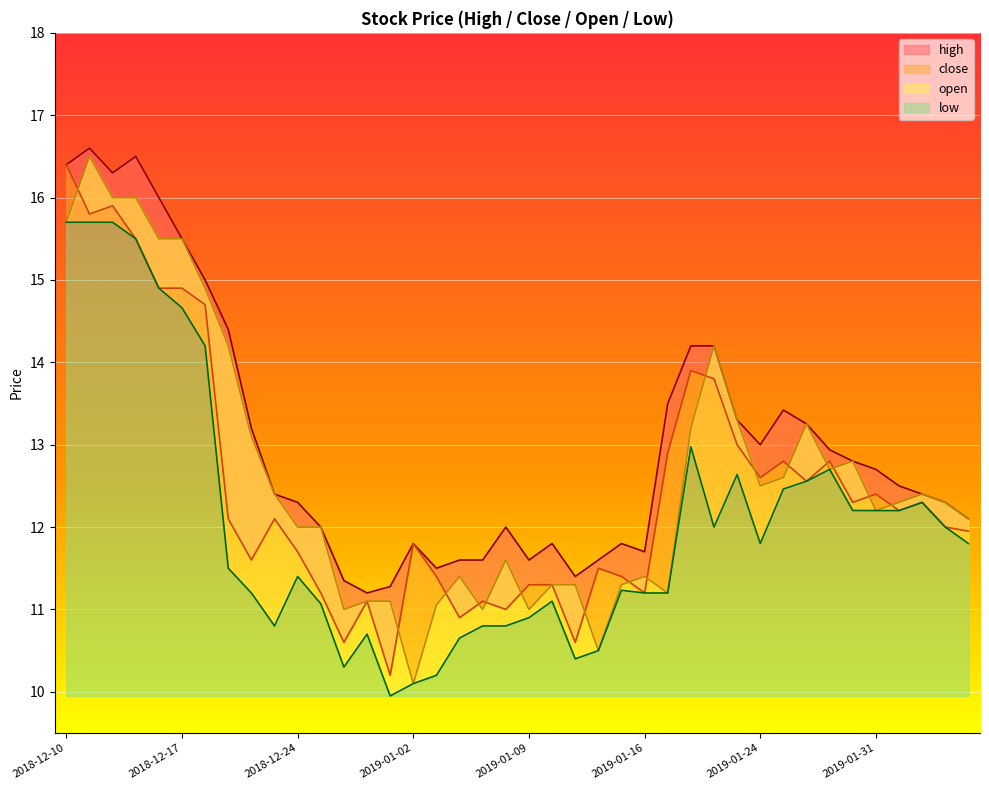

At which category does low reach its first local valley?

2018-12-21